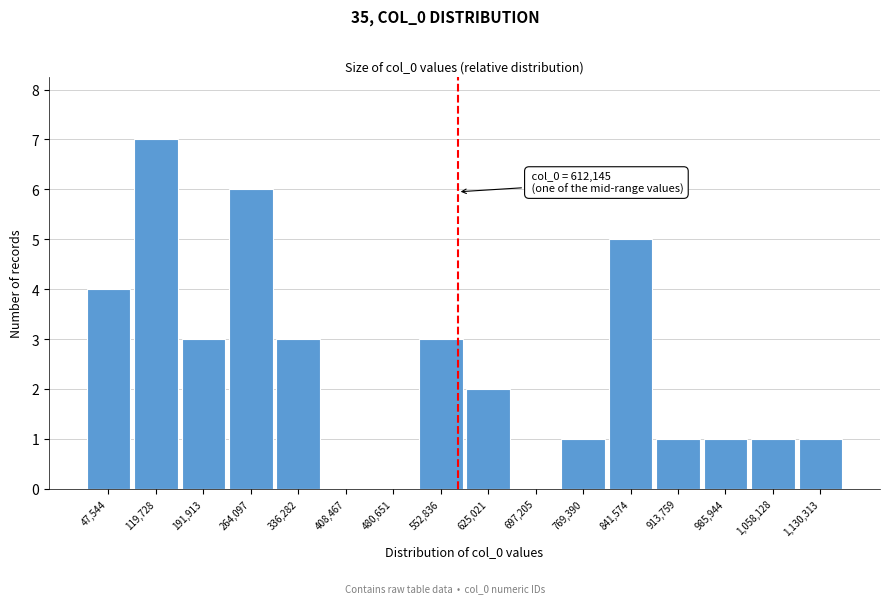

What is the sum of all values?

38